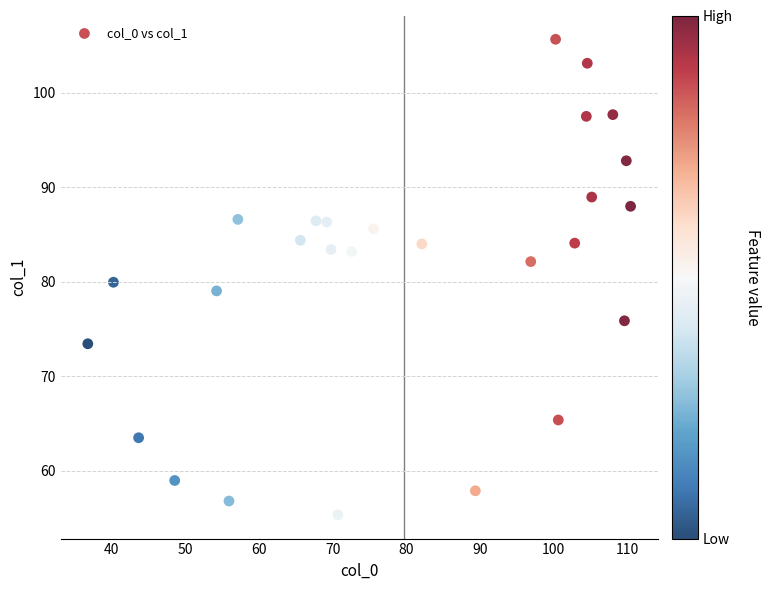

What is the range of Y values (max minus min)?

50.4